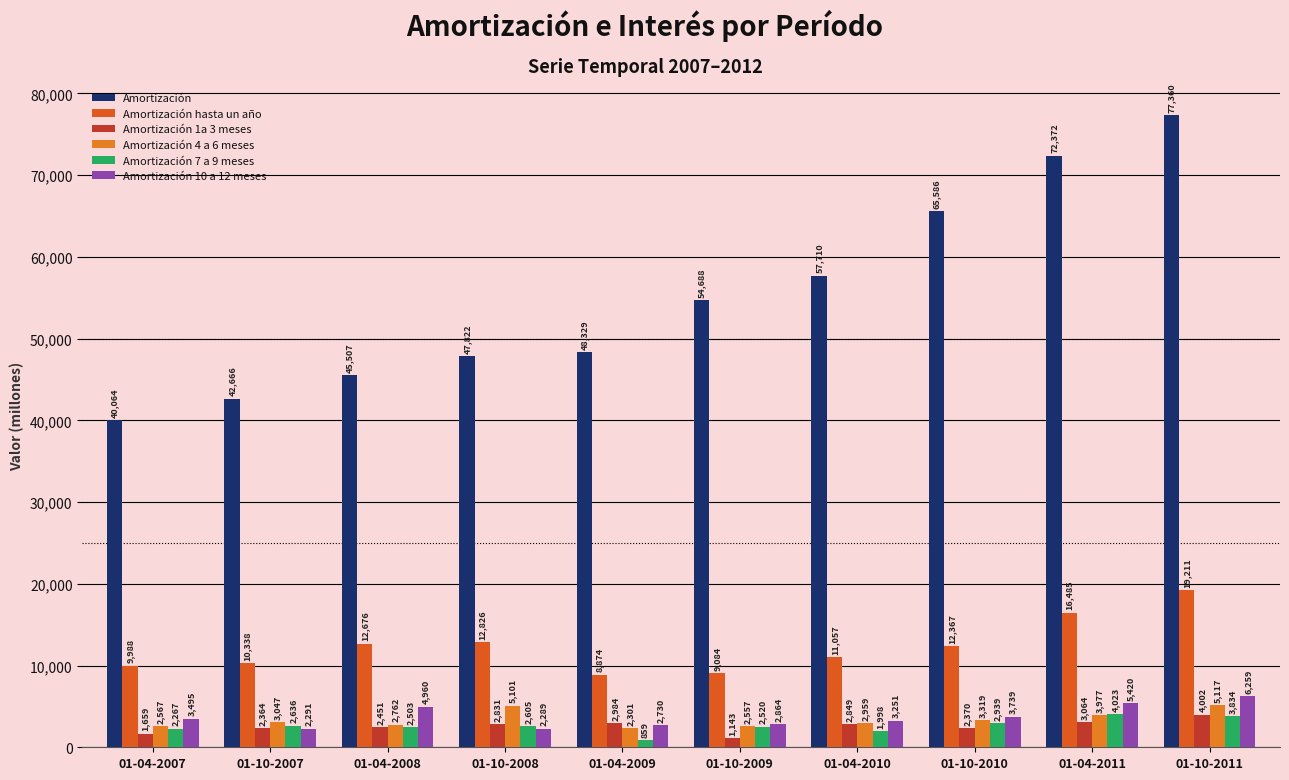

What is the value of the Amortización 4 a 6 meses bar at the 8th from the left?

3319